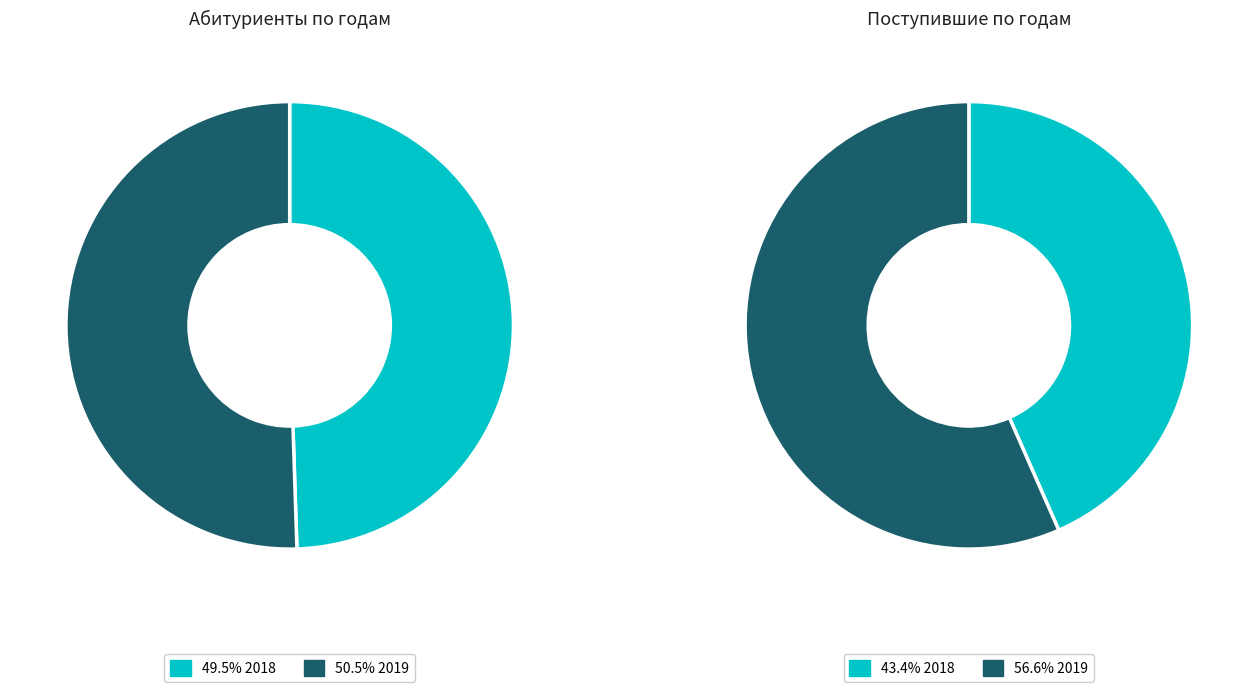

Approximately how many times larger is the value at 2018 compared to 2019?

1.0